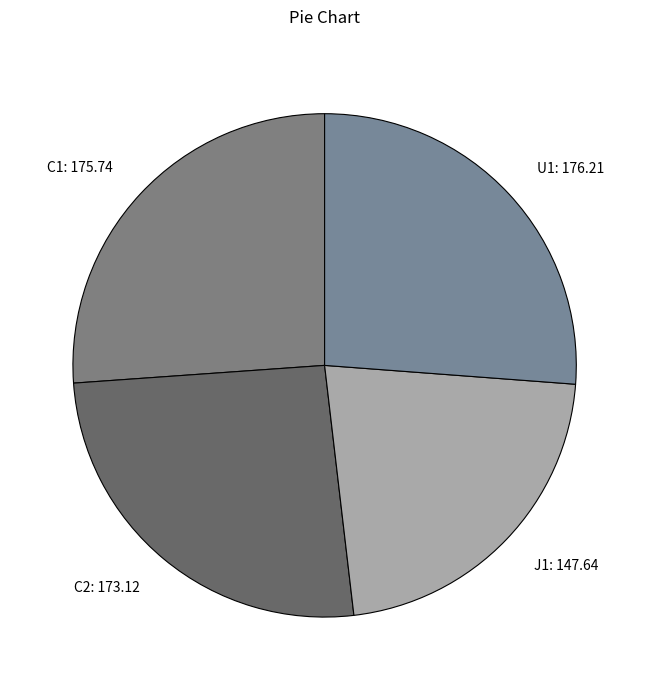

True or false: J1: 147.64 accounts for 37% of the total.

False